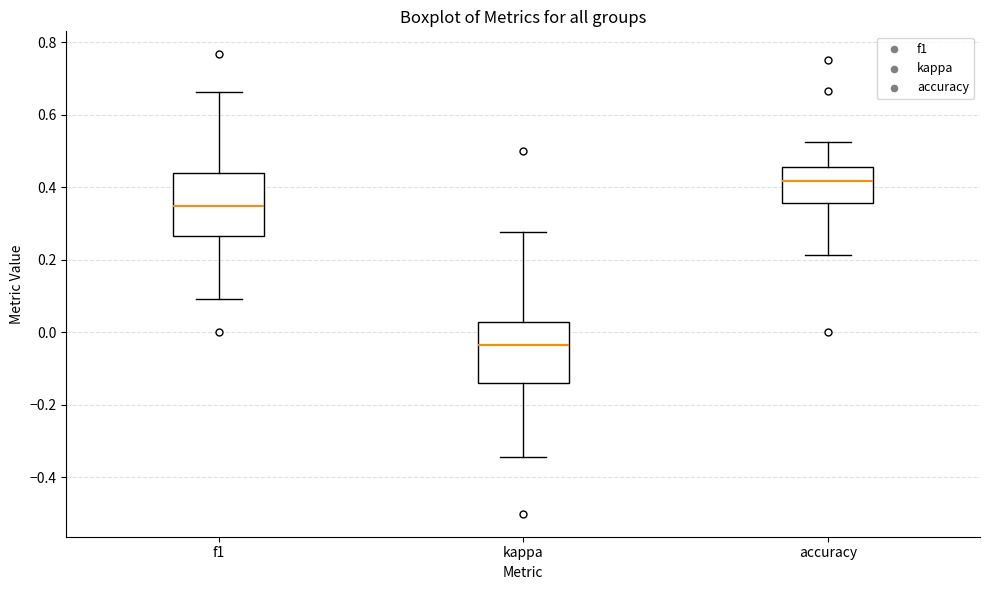

Reading left to right, read every box against the y-axis: the position of its median line, the range the box covers, and the ends of its whiskers. The values are not printed on the chart, so give them approximately, as read against the axis.

f1: median 0.34, box 0.26 to 0.44, whiskers 0.10 to 0.66
kappa: median -0.04, box -0.14 to 0.02, whiskers -0.34 to 0.28
accuracy: median 0.42, box 0.36 to 0.46, whiskers 0.22 to 0.52